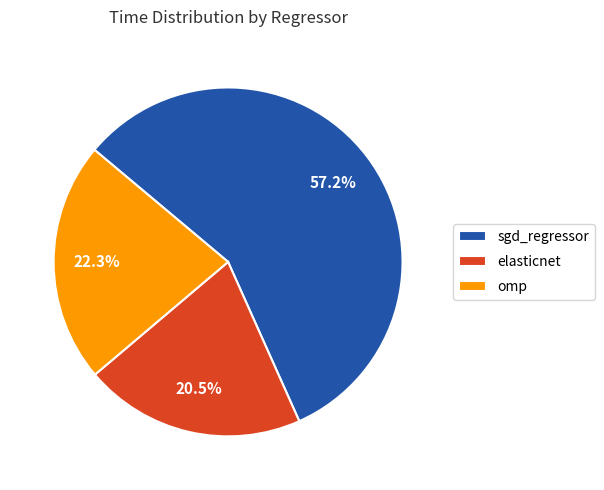

What is the largest slice in the pie chart?

sgd_regressor